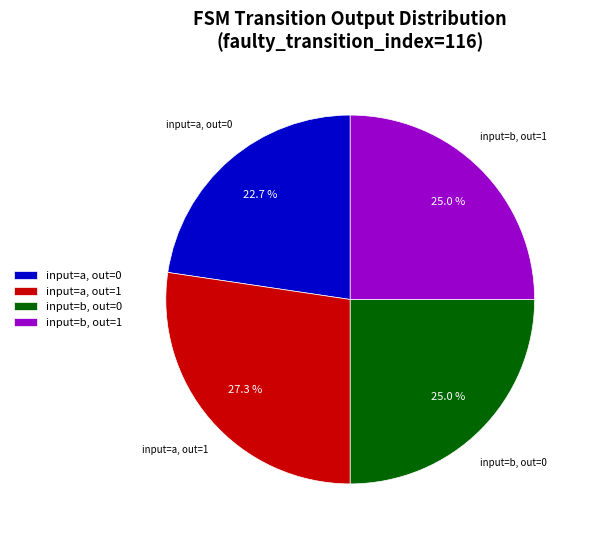

Is there any slice that represents more than half of the pie?

No